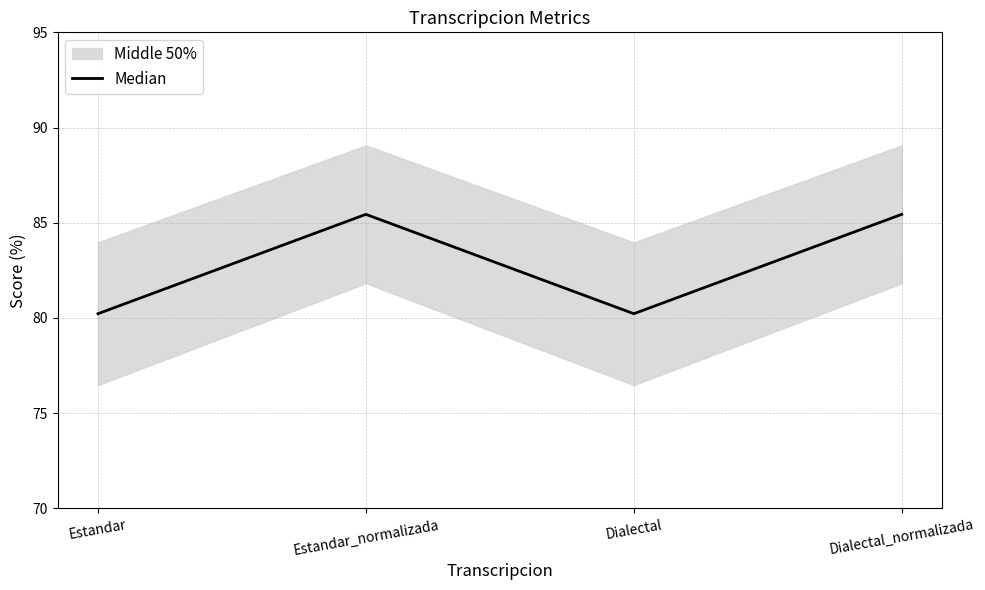

What is the approximate value at Dialectal_normalizada?

85.4